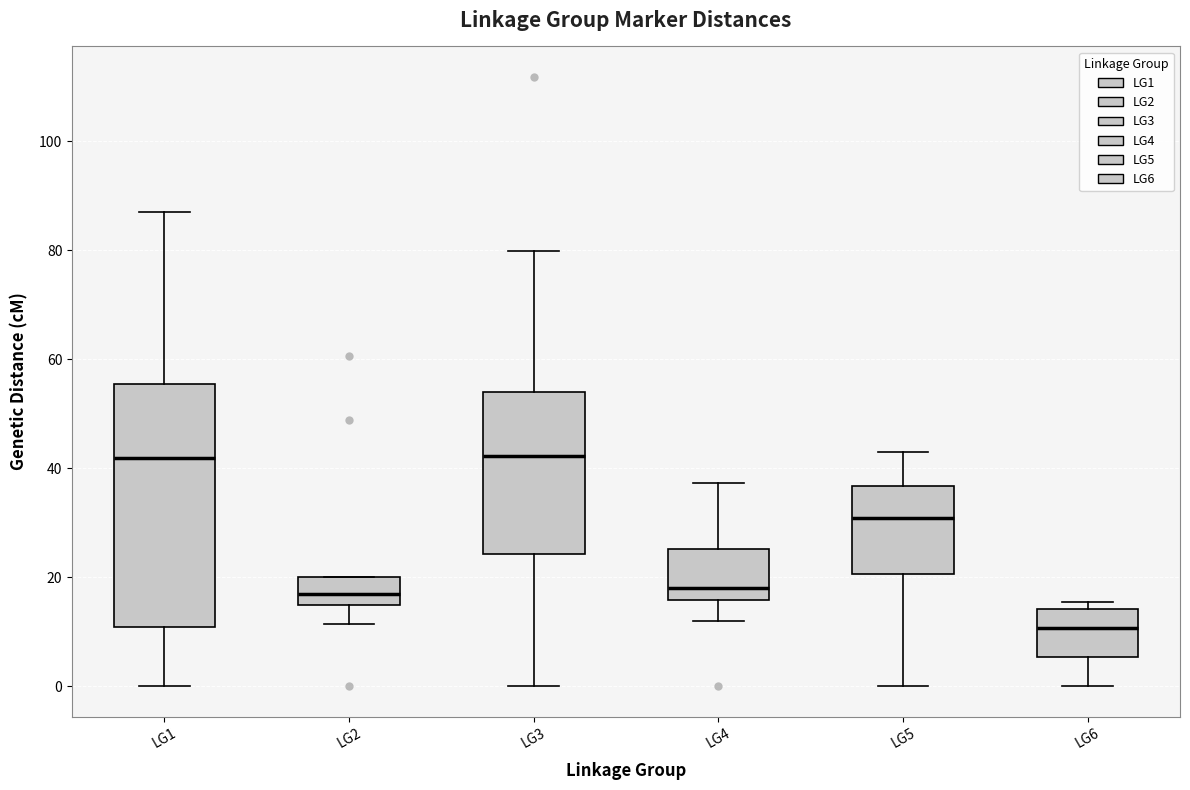

Comparing the boxes themselves (not the whiskers), which one is the tallest?

LG1